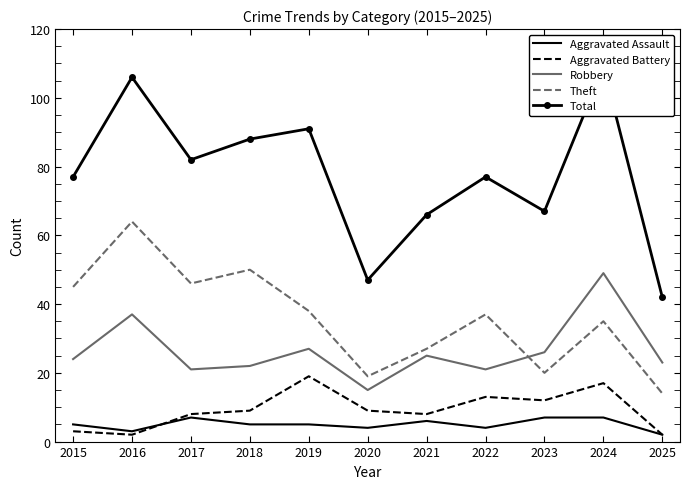

What is the spread (max minus min) of values at 2025?

40